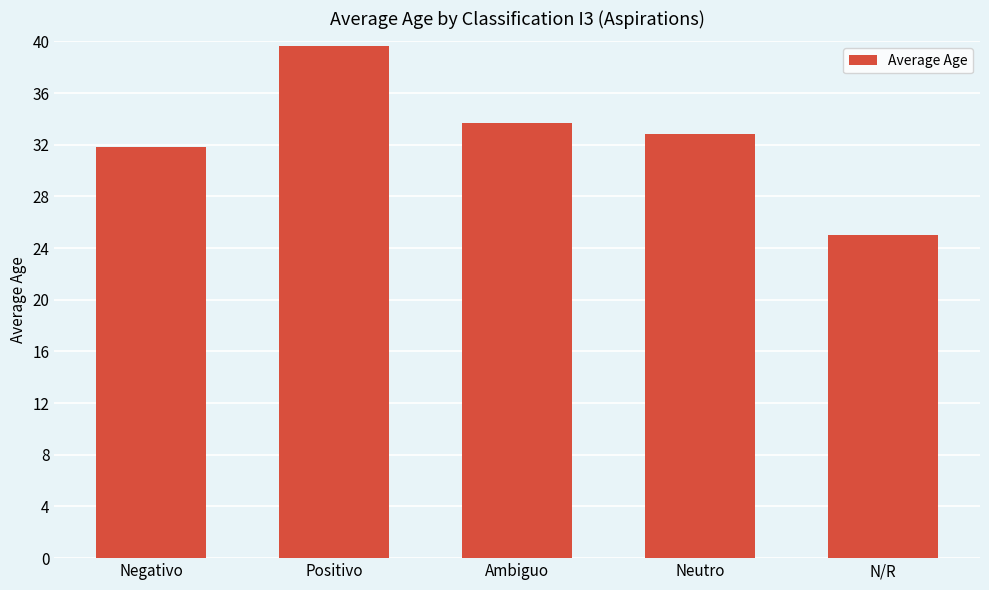

What is the difference between the values at Ambiguo and Neutro?

0.9